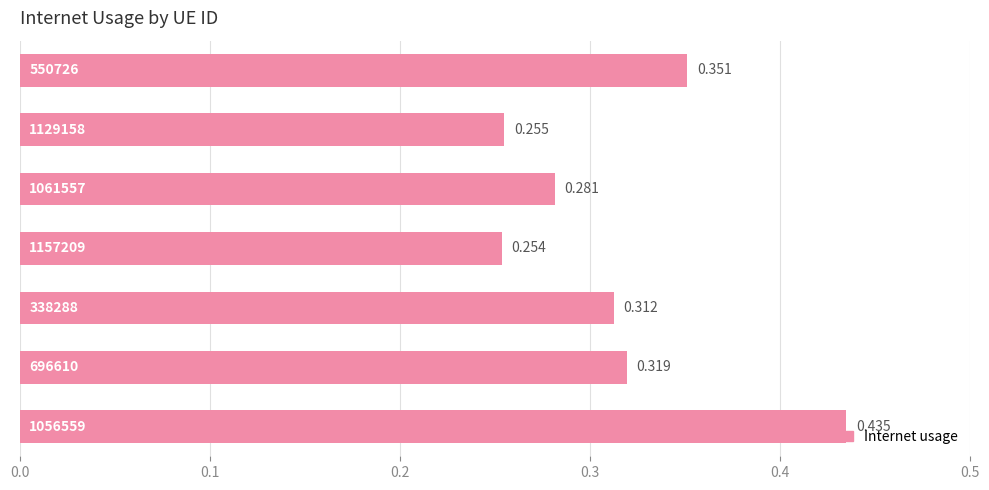

Count the number of categories in the chart.

7